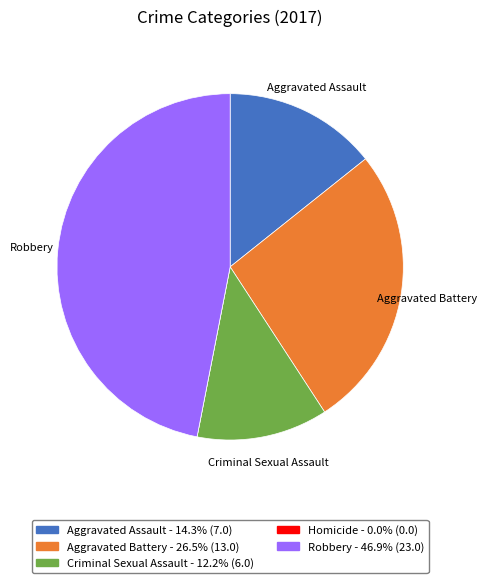

Does any single category account for the majority?

No